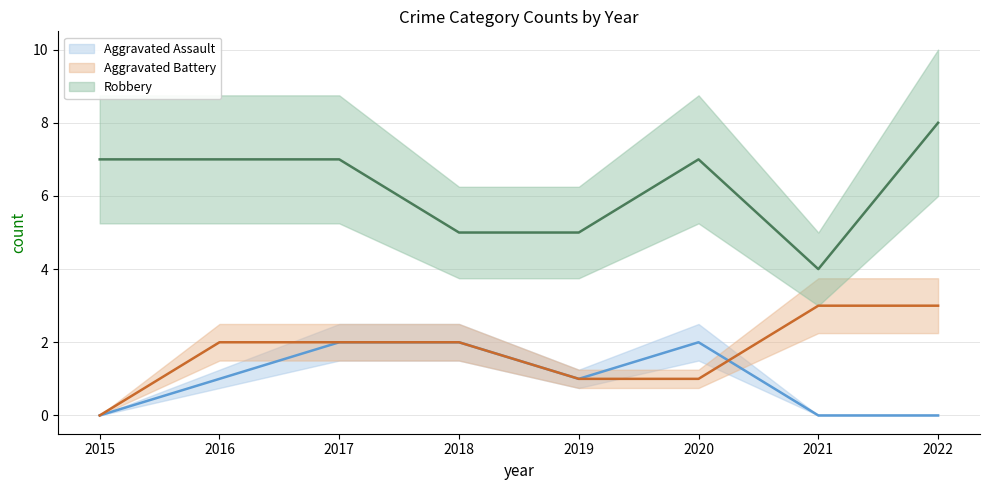

Where is the first local minimum for Robbery?

2021